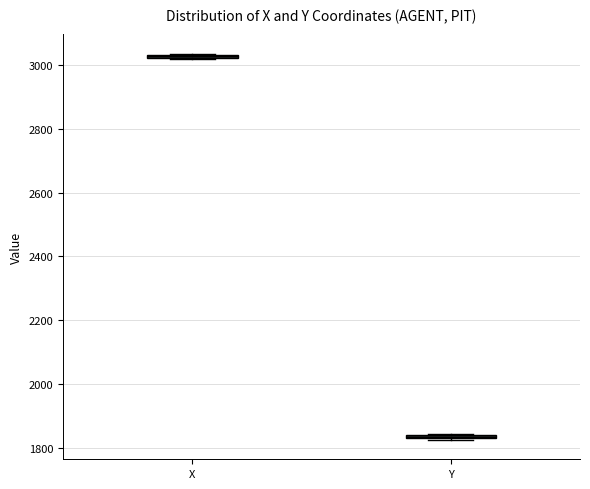

Where is the upper edge of the box for Y on the y-axis? The values are not printed on the chart, so give them approximately, as read against the axis.

1840